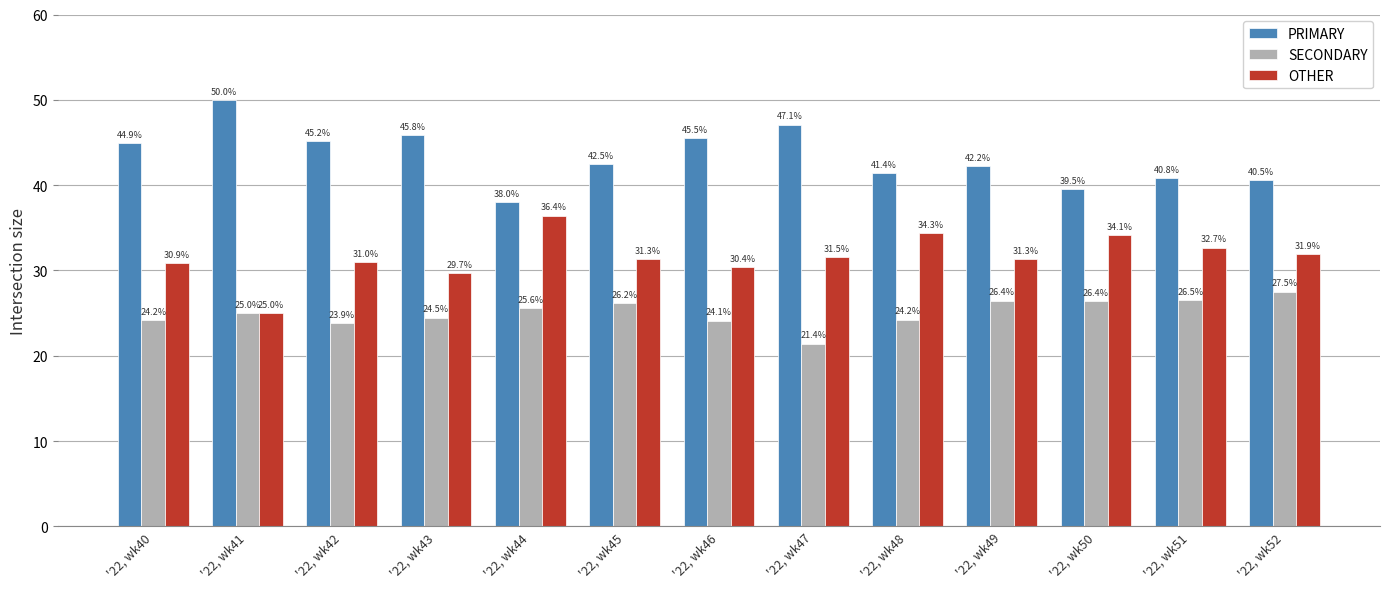

At which category does the chart reach its minimum across all series?

'22, wk47